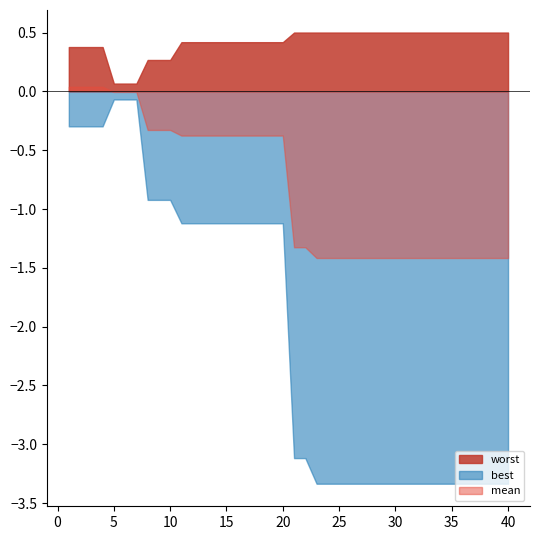

Which series has the widest spread of values?

best